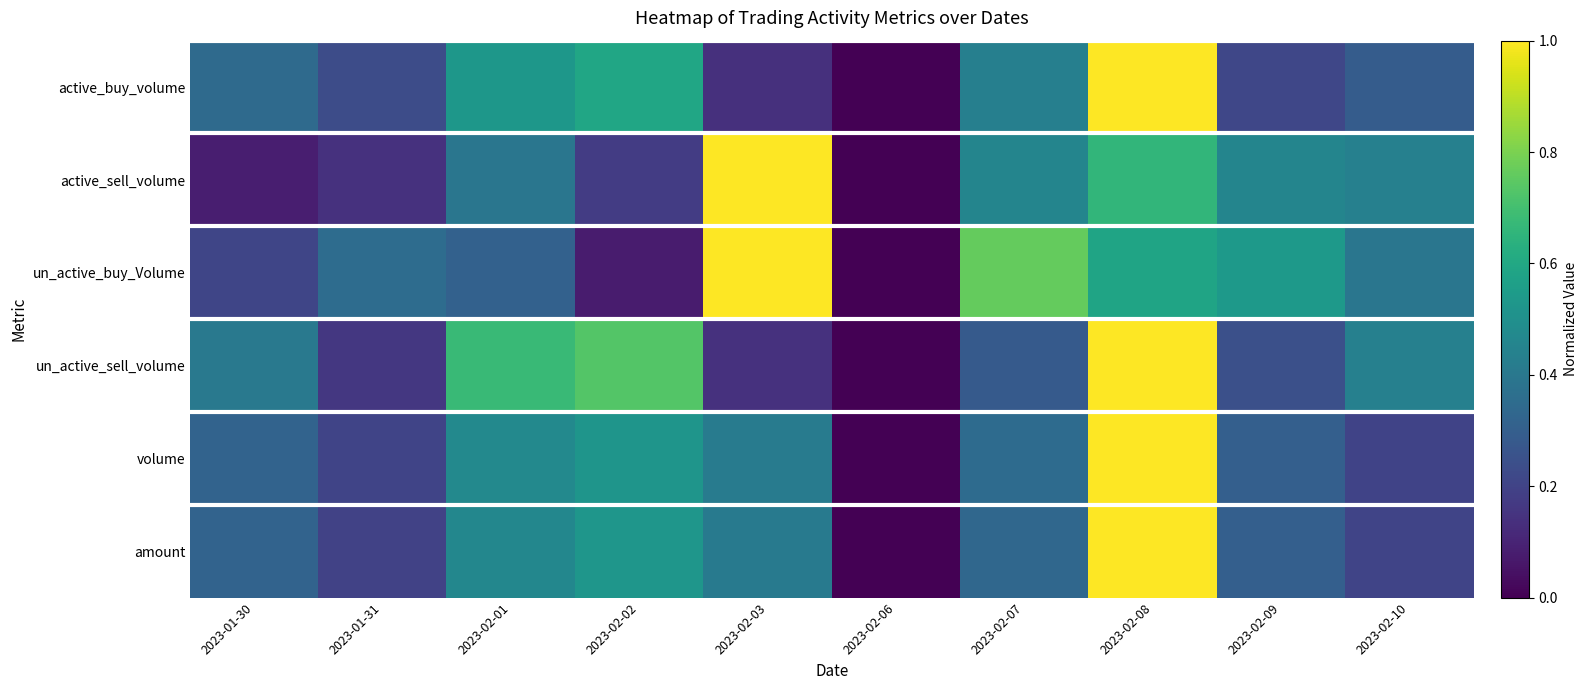

Which series has the largest total across all categories?

un_active_buy_Volume